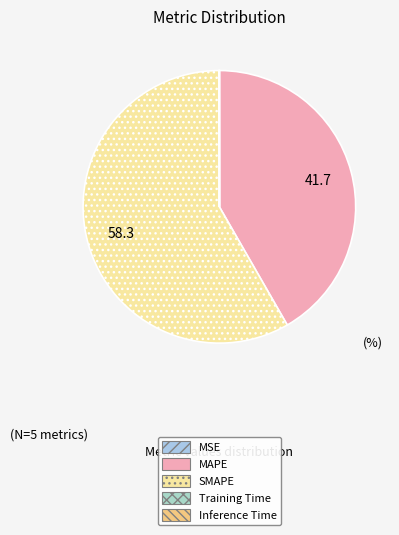

What is the smallest slice in the pie chart?

MSE